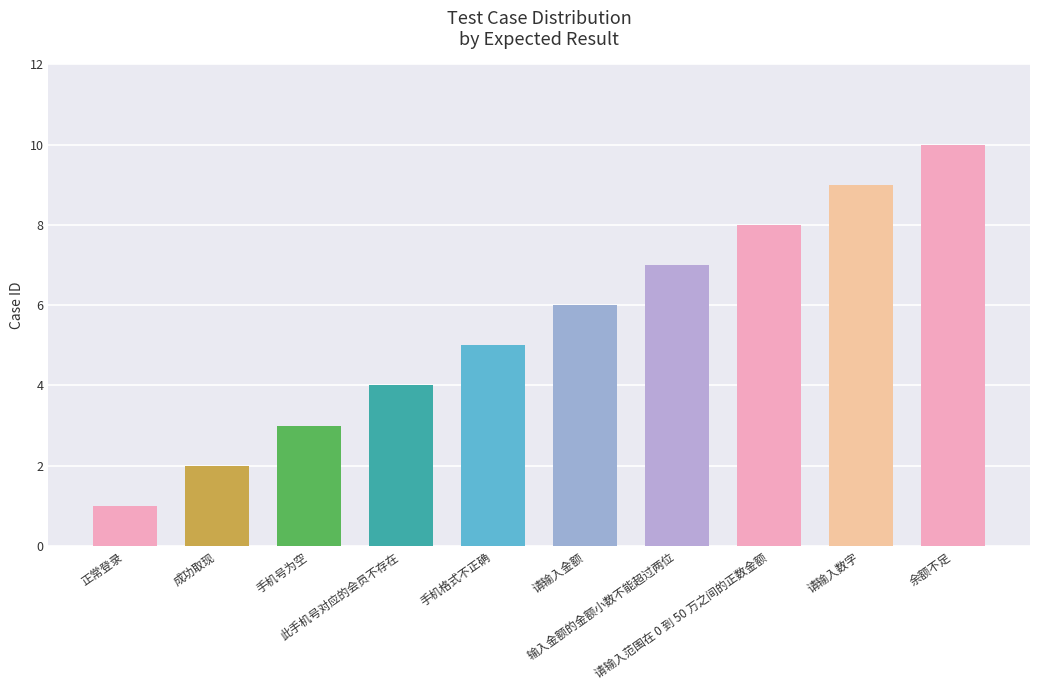

Reading right to left, list all the values displayed in this chart.

余额不足=10	请输入数字=9	请输入范围在 0 到 50 万之间的正数金额=8	输入金额的金额小数不能超过两位=7	请输入金额=6	手机格式不正确=5	此手机号对应的会员不存在=4	手机号为空=3	成功取现=2	正常登录=1